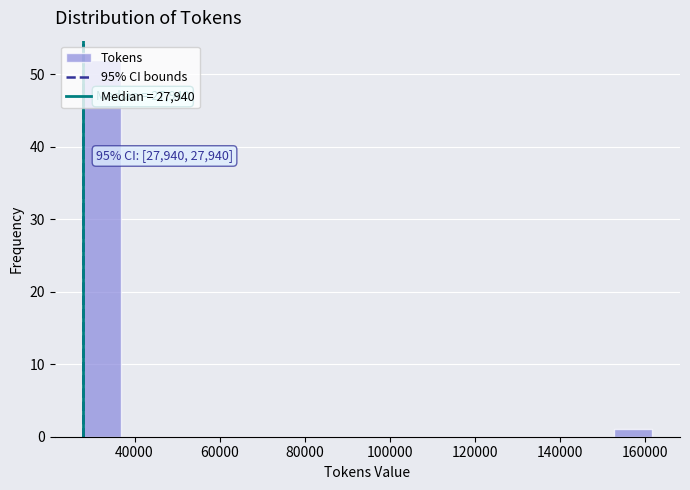

Over which range of the x-axis is the bar tallest?

28000 to 36000